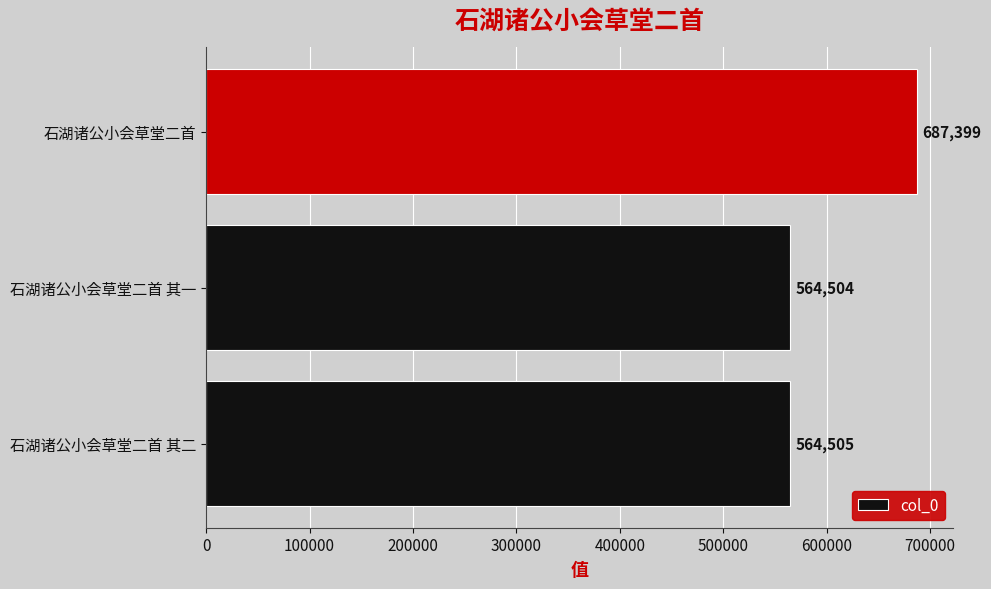

Is it true that the value at 石湖诸公小会草堂二首 其二 is 258963?

False